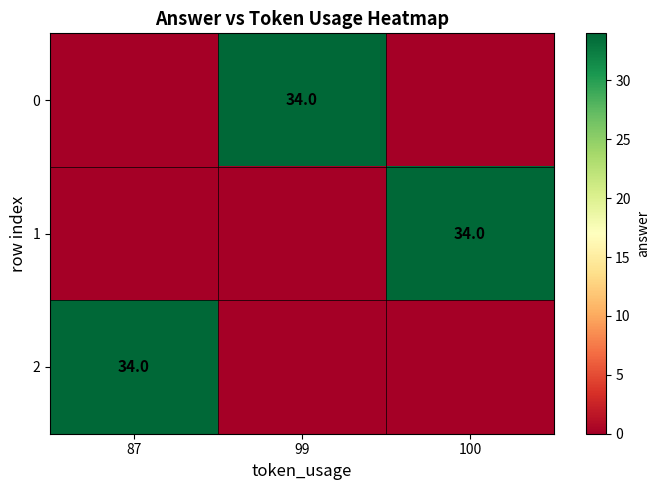

The value of 2 at 87 is 34. True or false?

True